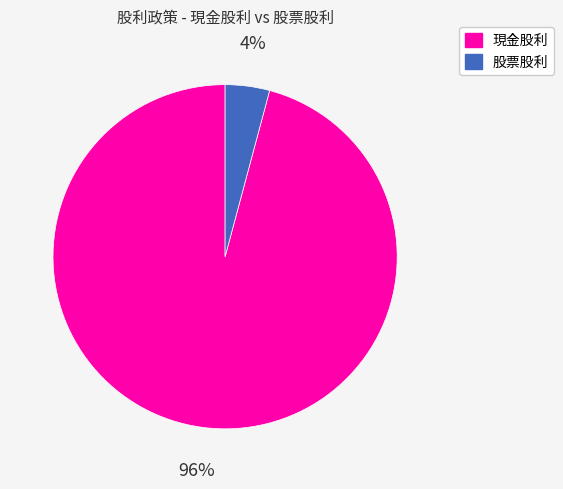

What is the largest slice in the pie chart?

現金股利